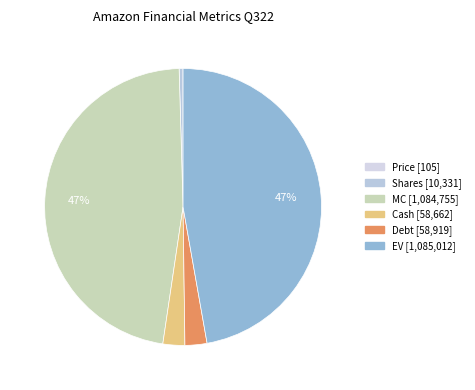

Rank the categories by value from lowest to highest.

Price, Shares, Cash, Debt, MC, EV